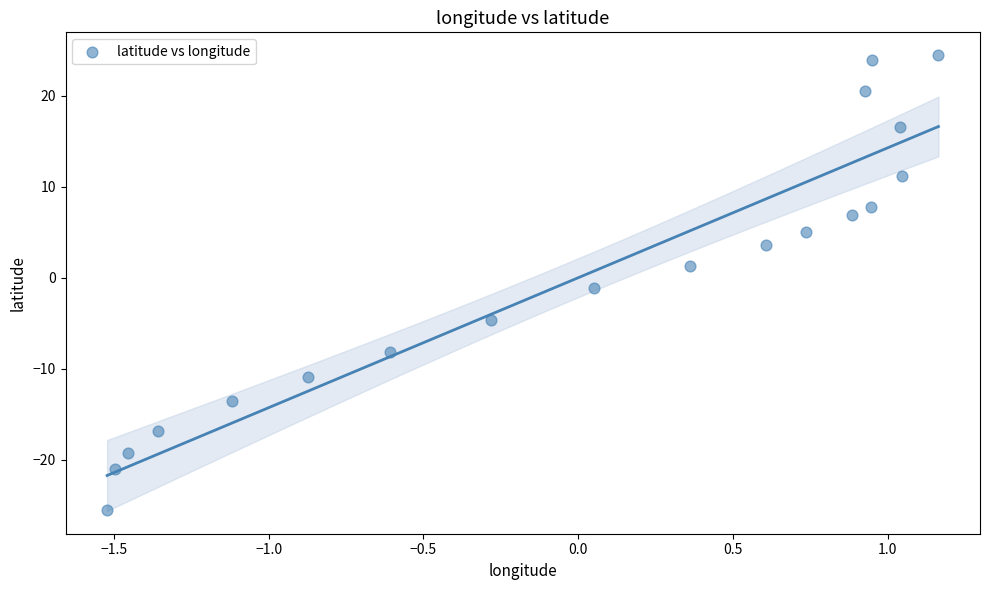

What is the range of Y values (max minus min)?

50.0